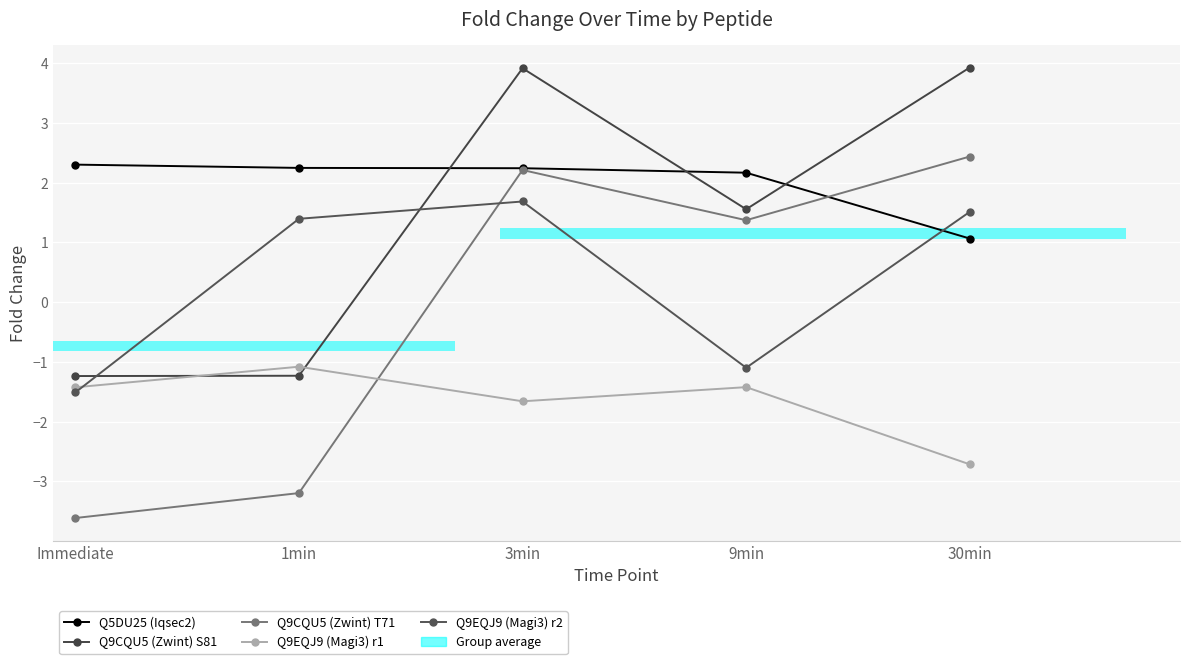

What is the value of the Q9EQJ9 (Magi3) r2 bar at the 3rd from the left?

1.7